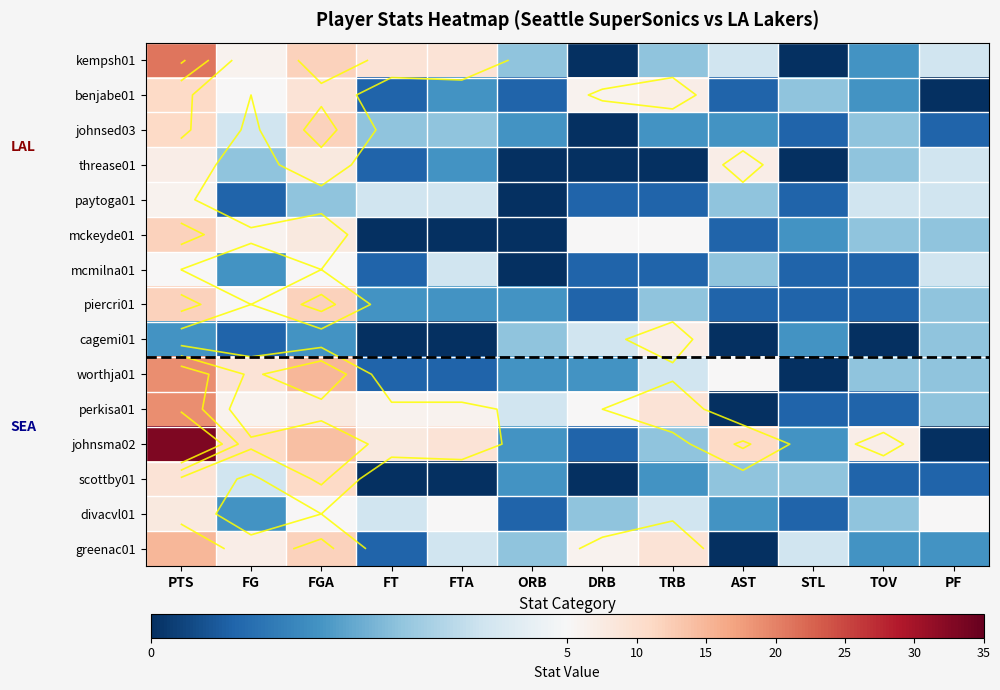

Where is scottby01 nearest to the value 5?

FG